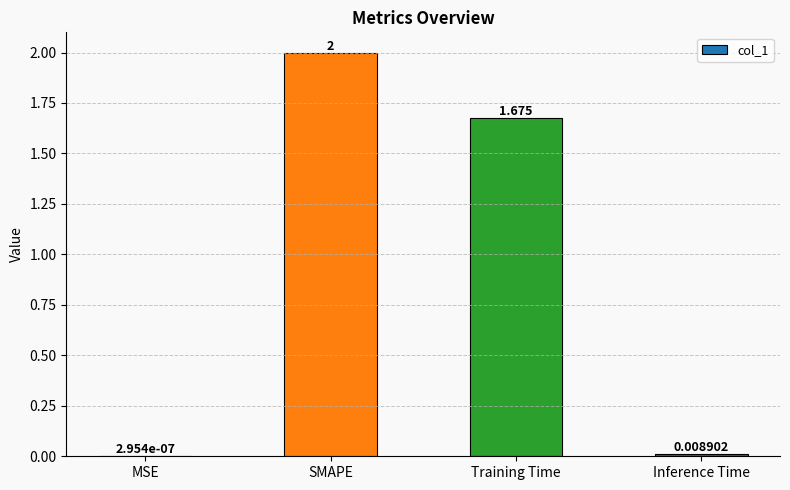

Between MSE and Training Time, which is larger?

Training Time